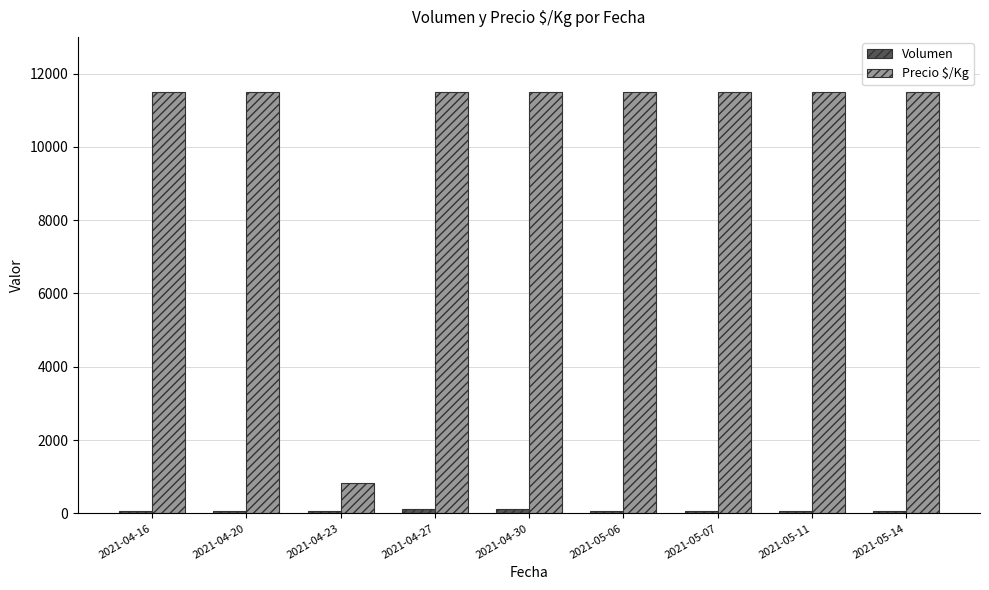

What is the difference between the highest and lowest values at 2021-05-07?

11420